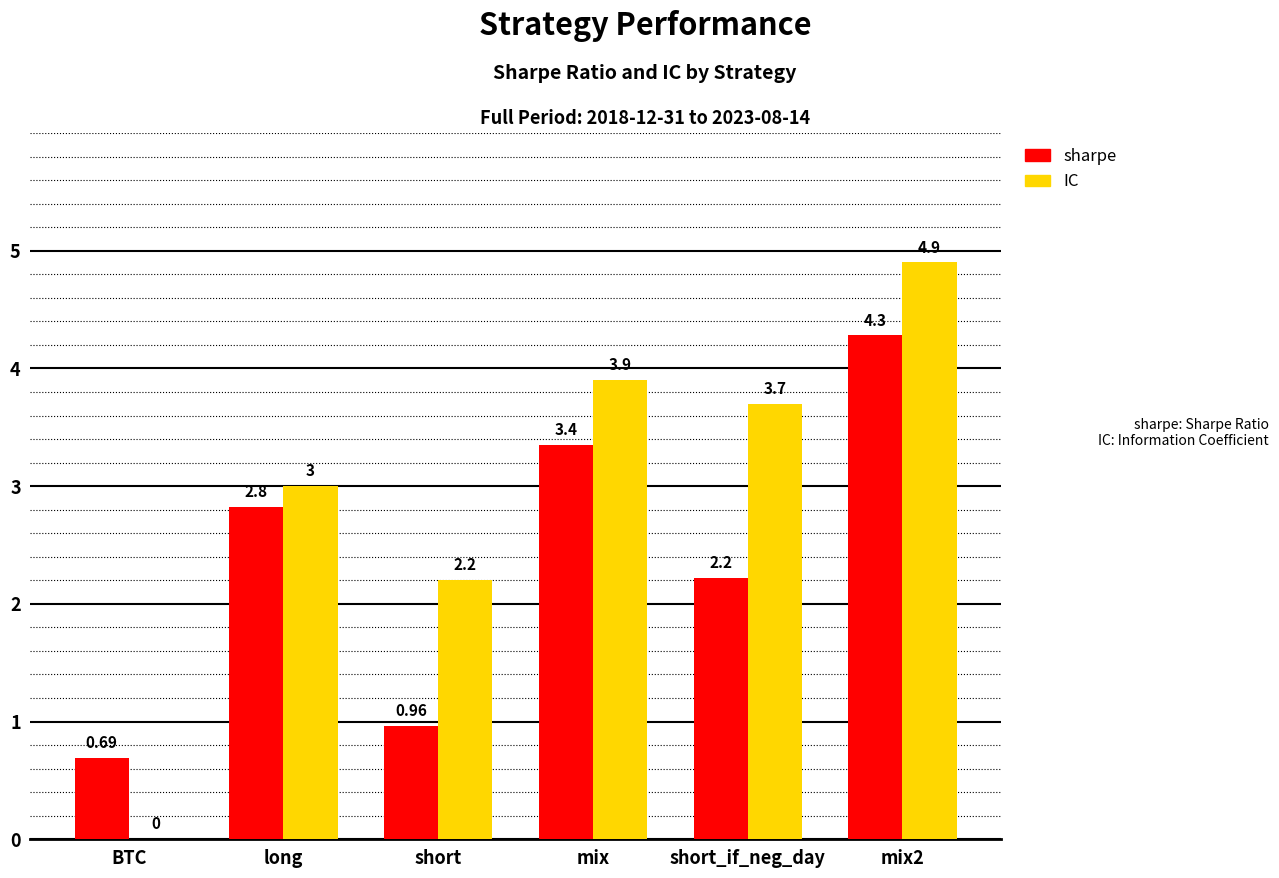

Is the value of sharpe at long greater than the value of IC at short?

Yes